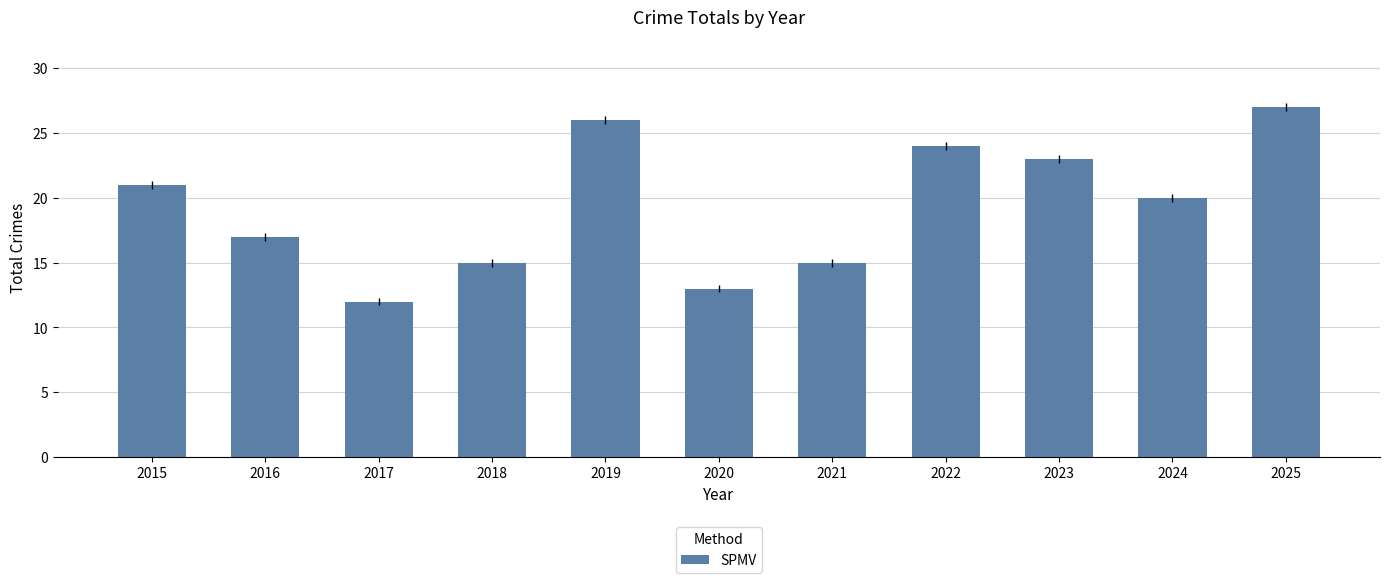

How many values are below 20?

5